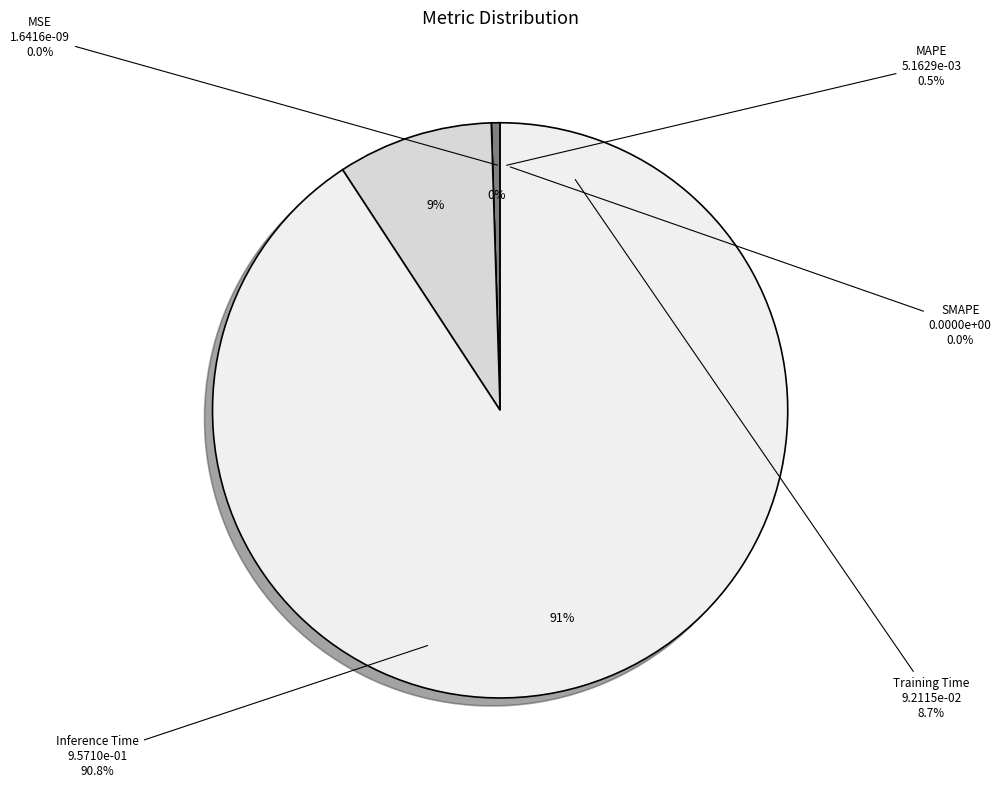

Which has a higher value, SMAPE or Inference Time?

Inference Time